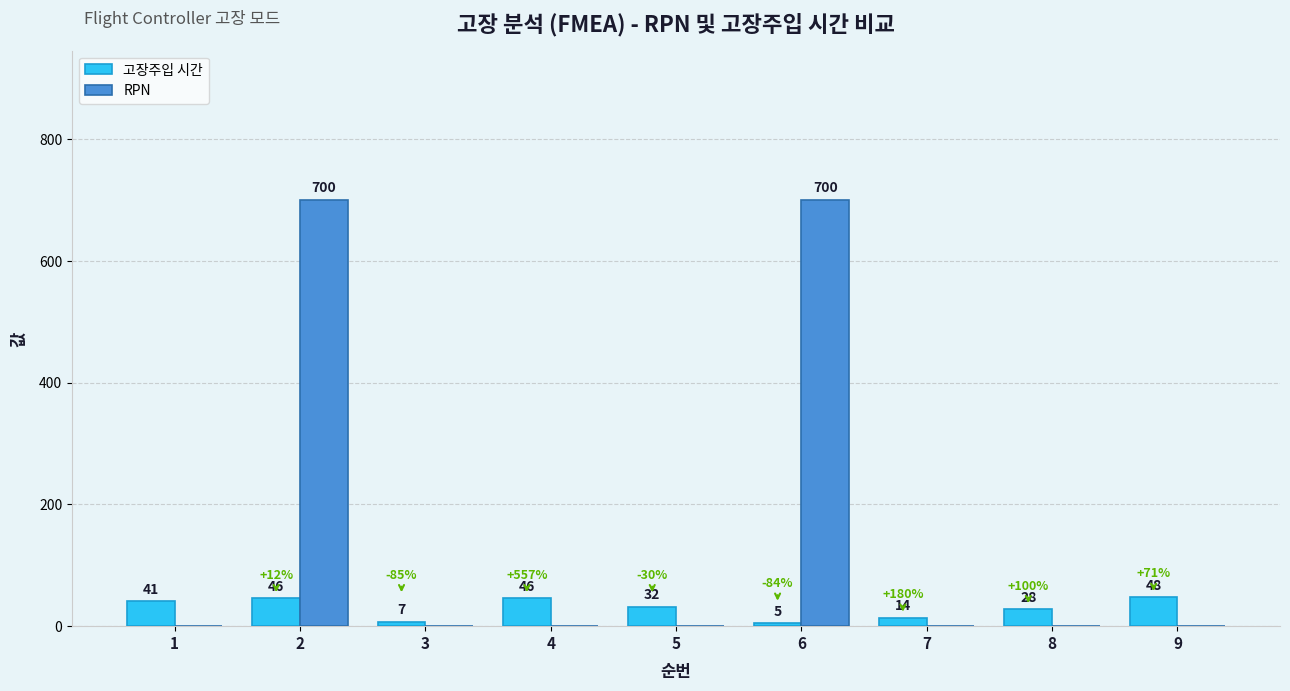

What is the average value of the RPN series?

156